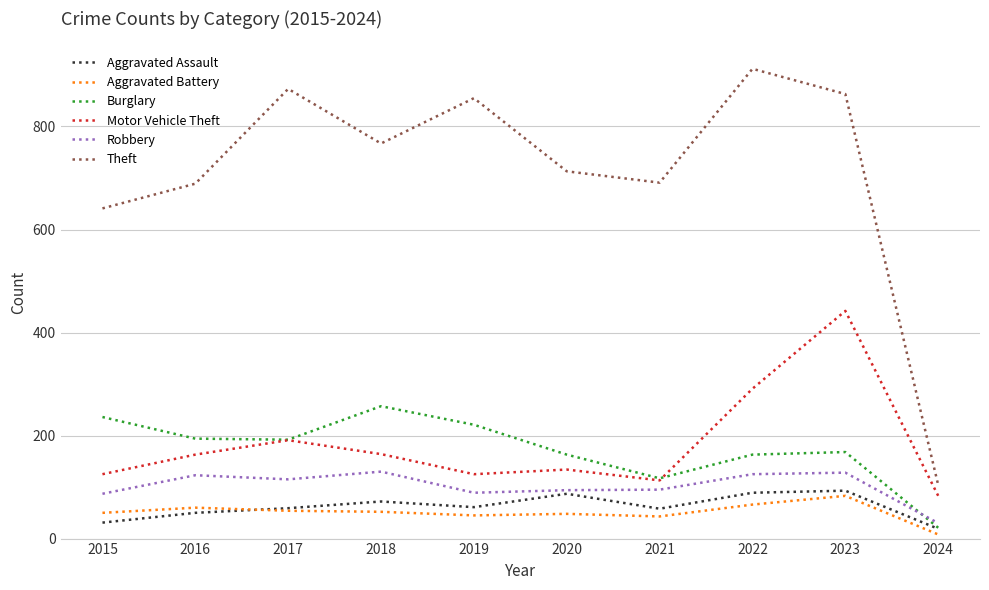

The Burglary series shows 326 at 2017. True or false?

False